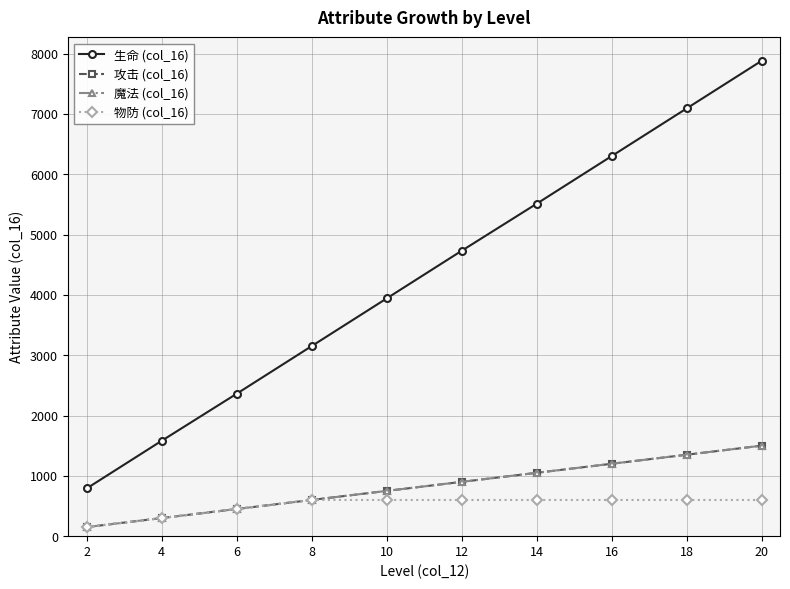

What is the average value of the 魔法 (col_16) series?

825